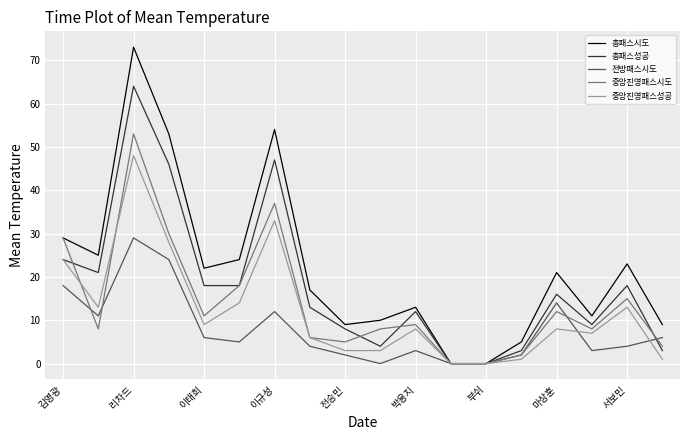

What is the greatest value displayed?

73